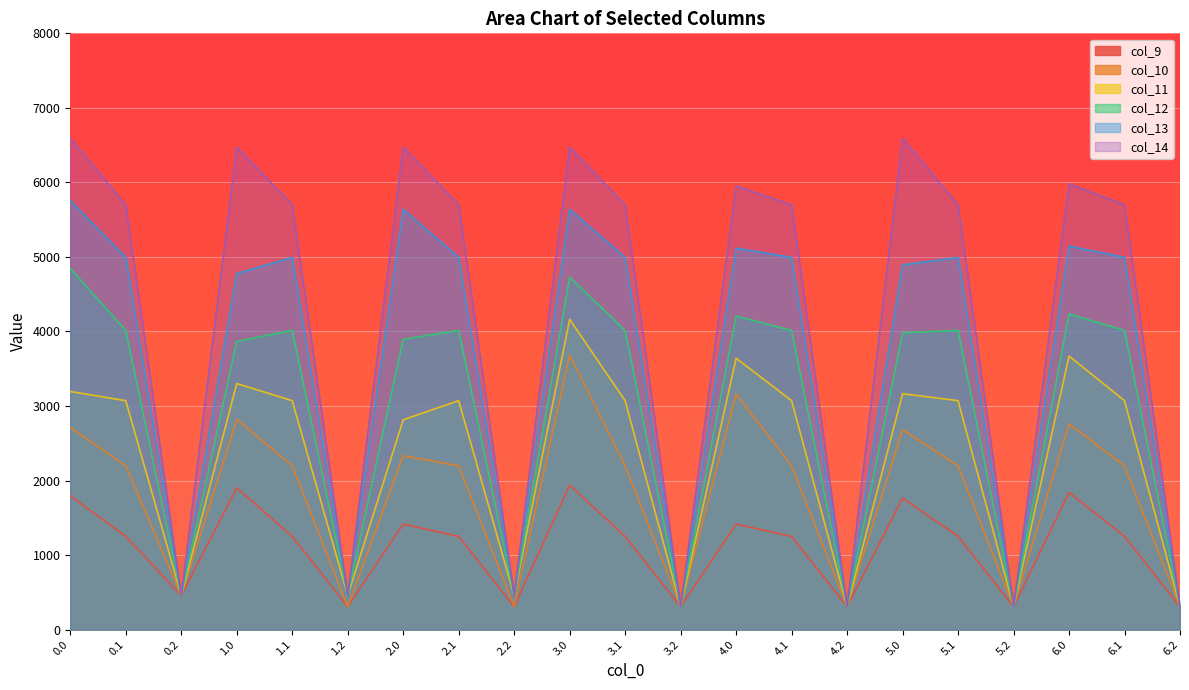

Reading right to left, what are all the values shown in this chart?

col_9: 6.2=307.8	6.1=1250.4	6.0=1841.0	5.2=307.8	5.1=1250.4	5.0=1765.4	4.2=307.8	4.1=1250.4	4.0=1415.0	3.2=307.8	3.1=1250.4	3.0=1936.7	2.2=307.8	2.1=1250.4	2.0=1415.0	1.2=307.8	1.1=1250.4	1.0=1901.6	0.2=457.5	0.1=1250.4	0.0=1794.6
col_10: 6.2=307.8	6.1=2197.3	6.0=2758.6	5.2=307.8	5.1=2197.3	5.0=2683.0	4.2=307.8	4.1=2197.3	4.0=3159.4	3.2=307.8	3.1=2197.3	3.0=3681.1	2.2=307.8	2.1=2197.3	2.0=2332.6	1.2=307.8	1.1=2197.3	1.0=2819.2	0.2=457.5	0.1=2197.3	0.0=2712.2
col_11: 6.2=307.8	6.1=3071.6	6.0=3670.4	5.2=307.8	5.1=3071.6	5.0=3165.2	4.2=307.8	4.1=3071.6	4.0=3641.6	3.2=307.8	3.1=3071.6	3.0=4163.2	2.2=457.5	2.1=3071.6	2.0=2814.8	1.2=457.5	1.1=3071.6	1.0=3301.4	0.2=457.5	0.1=3071.6	0.0=3194.4
col_12: 6.2=307.8	6.1=4014.1	6.0=4235.5	5.2=307.8	5.1=4014.1	5.0=3983.3	4.2=307.8	4.1=4014.1	4.0=4206.6	3.2=307.8	3.1=4014.1	3.0=4728.3	2.2=457.5	2.1=4014.1	2.0=3894.0	1.2=457.5	1.1=4014.1	1.0=3866.4	0.2=457.5	0.1=4014.1	0.0=4845.2
col_13: 6.2=307.8	6.1=4993.3	6.0=5145.6	5.2=307.8	5.1=4993.3	5.0=4893.4	4.2=307.8	4.1=4993.3	4.0=5116.8	3.2=307.8	3.1=4993.3	3.0=5638.4	2.2=457.5	2.1=4993.3	2.0=5638.4	1.2=457.5	1.1=4993.3	1.0=4776.6	0.2=457.5	0.1=4993.3	0.0=5755.3
col_14: 6.2=307.8	6.1=5699.9	6.0=5981.5	5.2=307.8	5.1=5699.9	5.0=6591.2	4.2=307.8	4.1=5699.9	4.0=5952.6	3.2=307.8	3.1=5699.9	3.0=6474.3	2.2=457.5	2.1=5699.9	2.0=6474.3	1.2=457.5	1.1=5699.9	1.0=6474.3	0.2=457.5	0.1=5699.9	0.0=6591.2